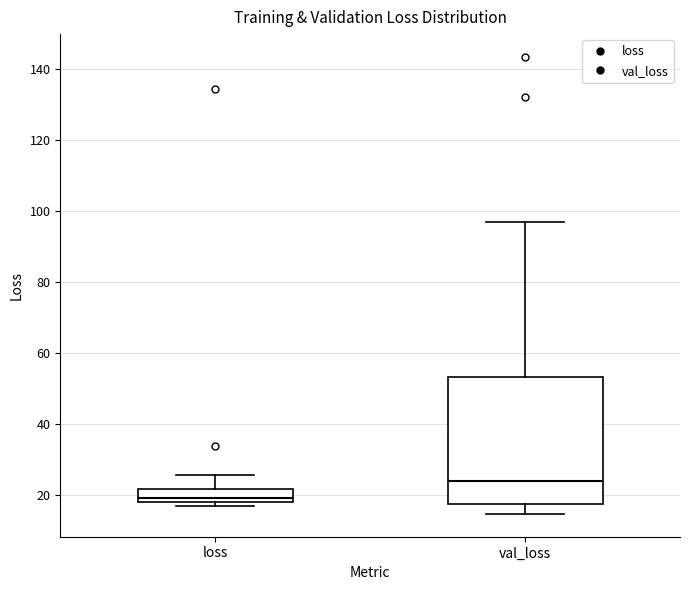

Reading left to right, read every box against the y-axis: the position of its median line, the range the box covers, and the ends of its whiskers. The values are not printed on the chart, so give them approximately, as read against the axis.

loss: median 20, box 18 to 22, whiskers 16 to 26
val_loss: median 24, box 18 to 54, whiskers 14 to 96